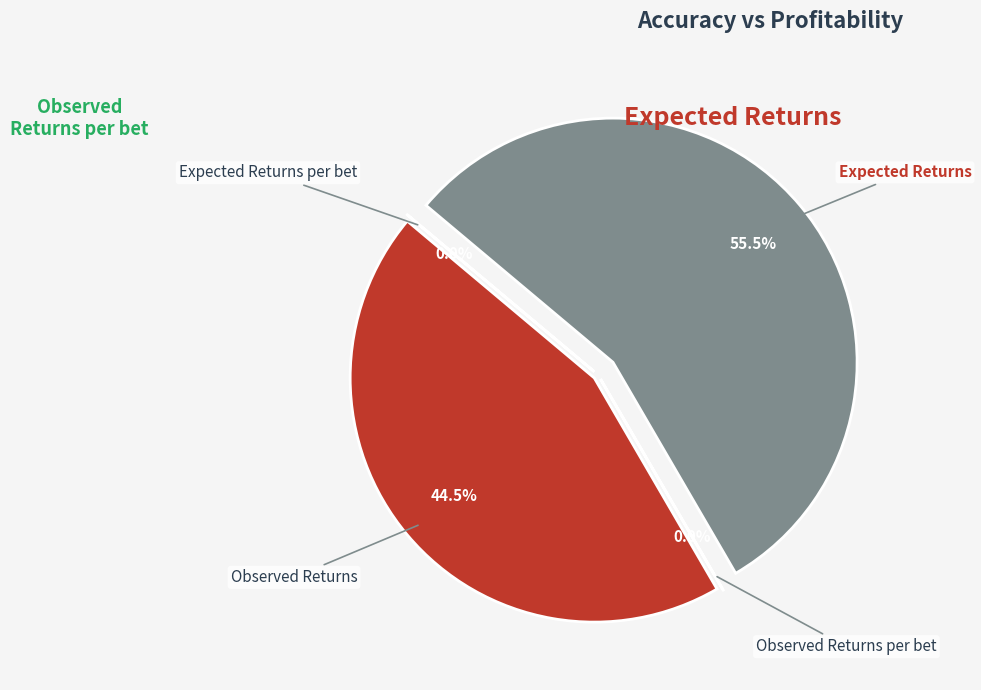

Rank the categories by value from highest to lowest.

Expected Returns, Observed Returns, Expected Returns per bet, Observed Returns per bet